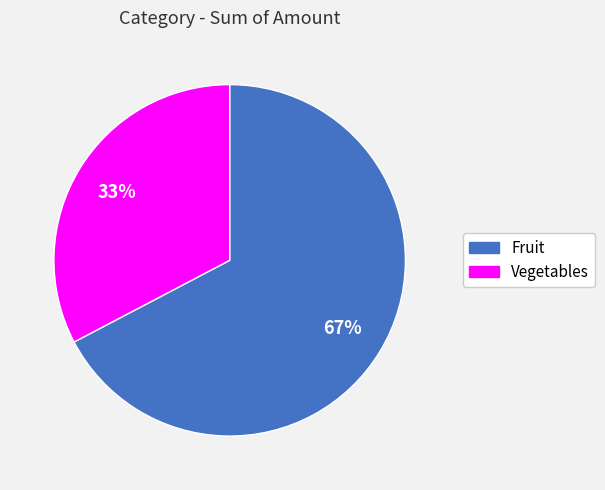

How many slices are in this pie chart?

2